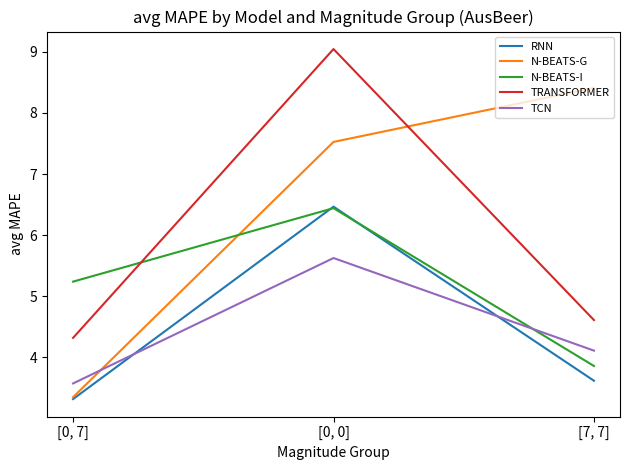

Reading right to left, list all the values displayed in this chart.

RNN: 3.6	6.5	3.3
N-BEATS-G: 8.4	7.5	3.3
N-BEATS-I: 3.9	6.4	5.2
TRANSFORMER: 4.6	9.0	4.3
TCN: 4.1	5.6	3.6